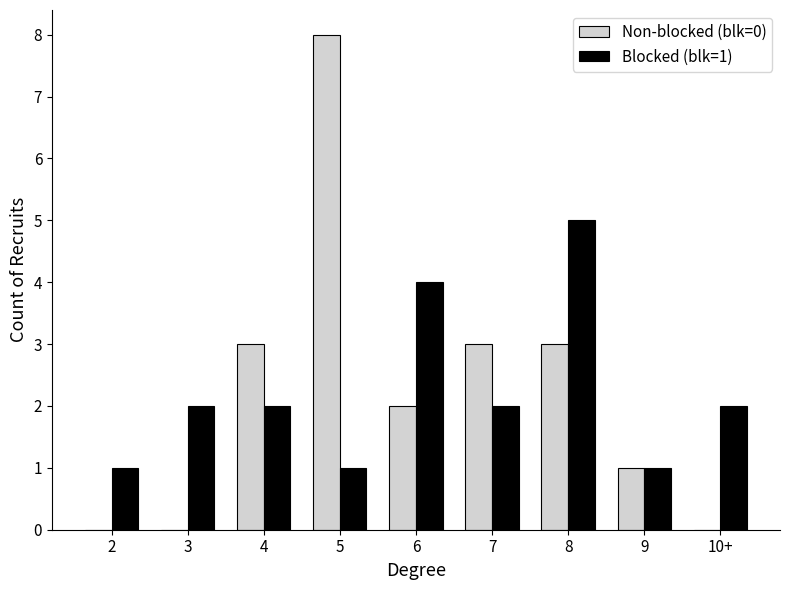

Which series has the widest spread of values?

Non-blocked (blk=0)